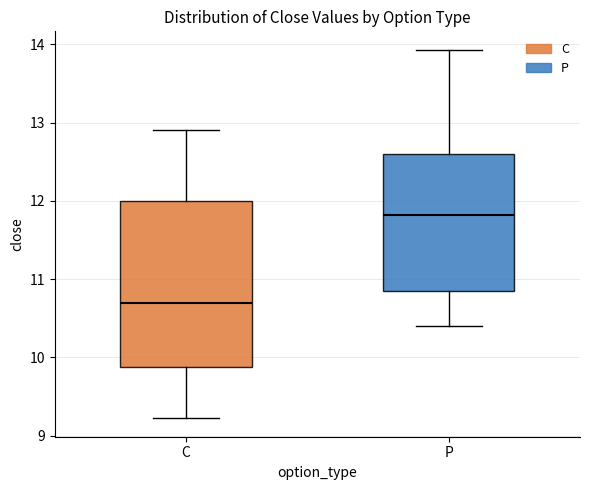

Reading left to right, transcribe this box plot: for each box, give where its median line is, the range the box spans, and where its two whiskers end, as read against the y-axis. The values are not printed on the chart, so give them approximately, as read against the axis.

C: median 10.7, box 9.9 to 12.0, whiskers 9.2 to 12.9
P: median 11.8, box 10.9 to 12.6, whiskers 10.4 to 13.9